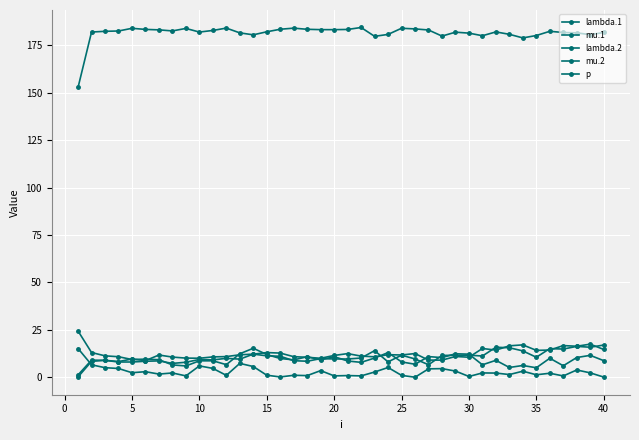

How many lines are shown in the chart?

5